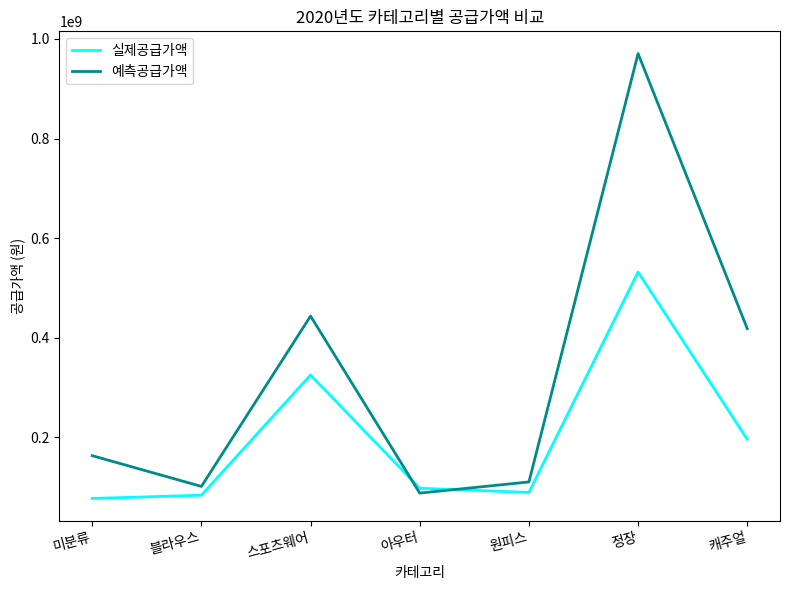

Does the chart display data point markers on the line(s)?

No